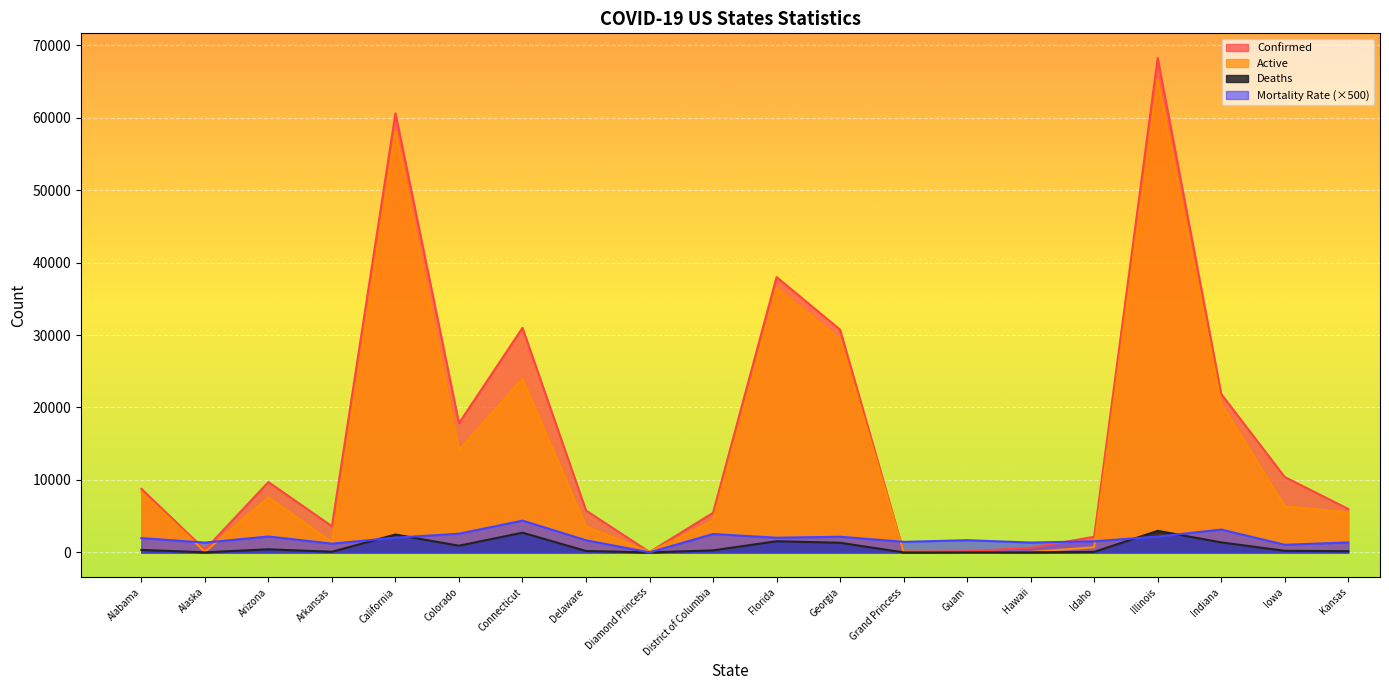

Count the number of categories in the chart.

20